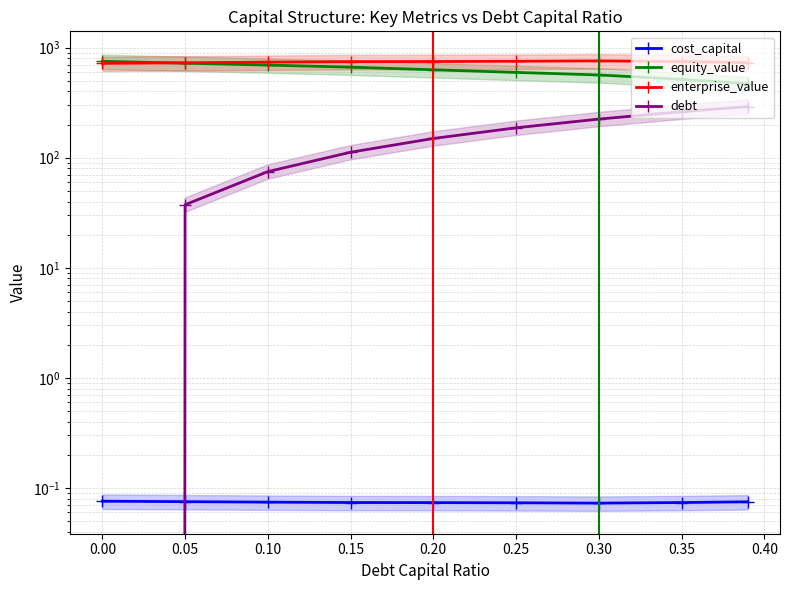

What is the sum of all cost_capital values?

0.7